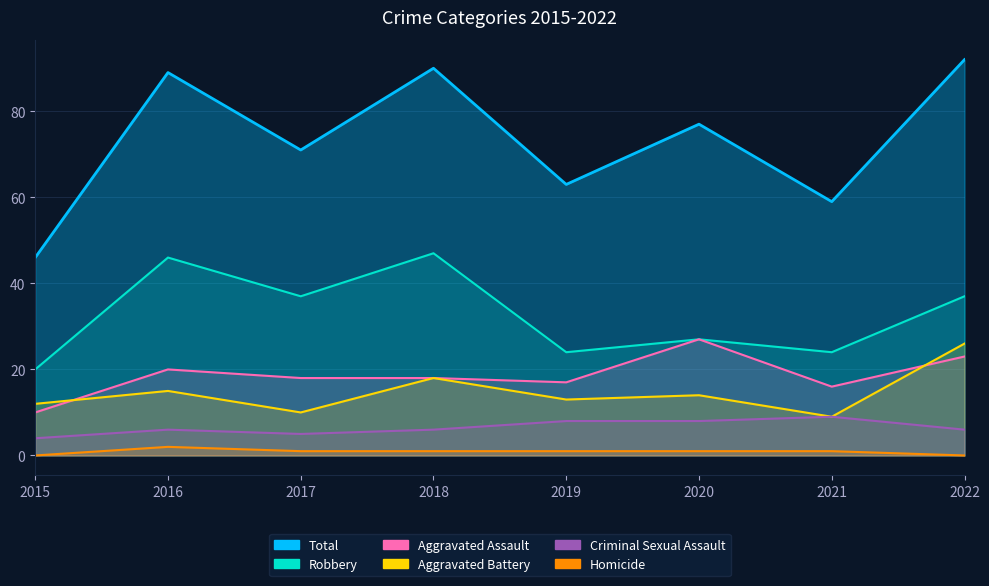

Between 2022 and 2020, which is larger?

2022